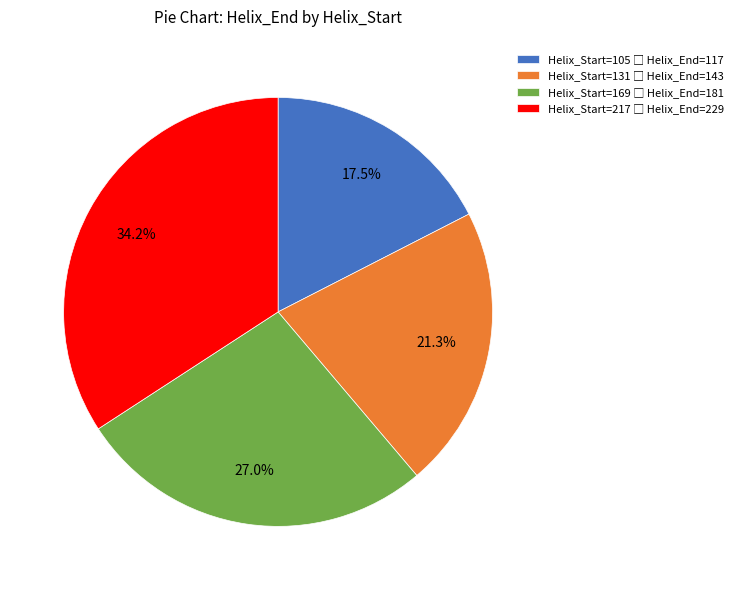

Does any single category account for the majority?

No